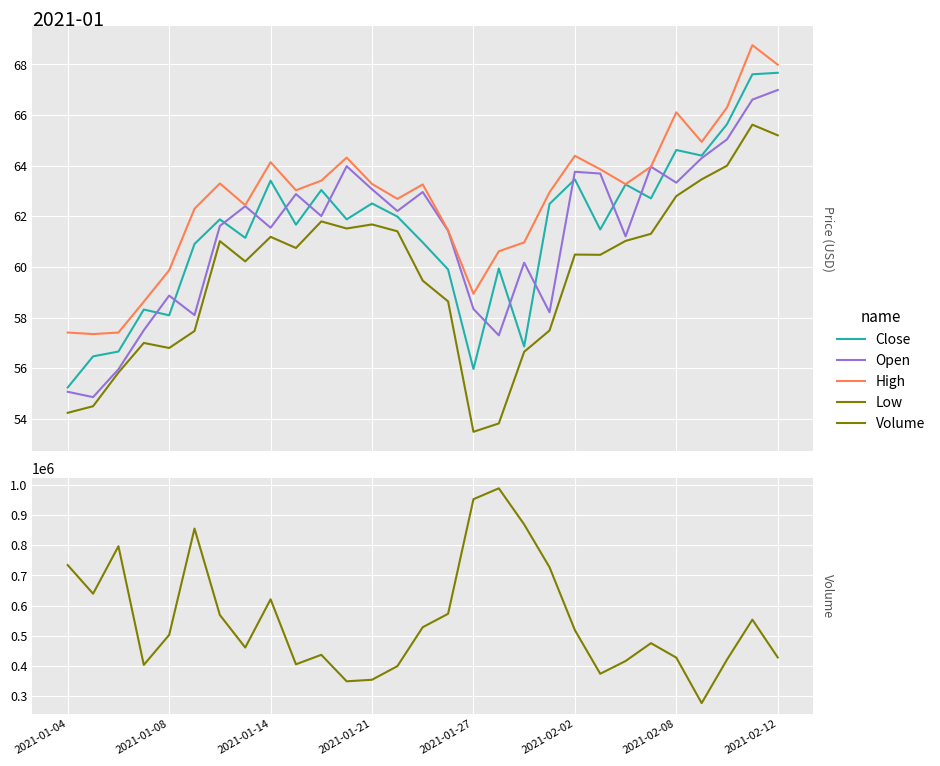

What is the sum of the Volume values at 16 and 13?

1351500.0